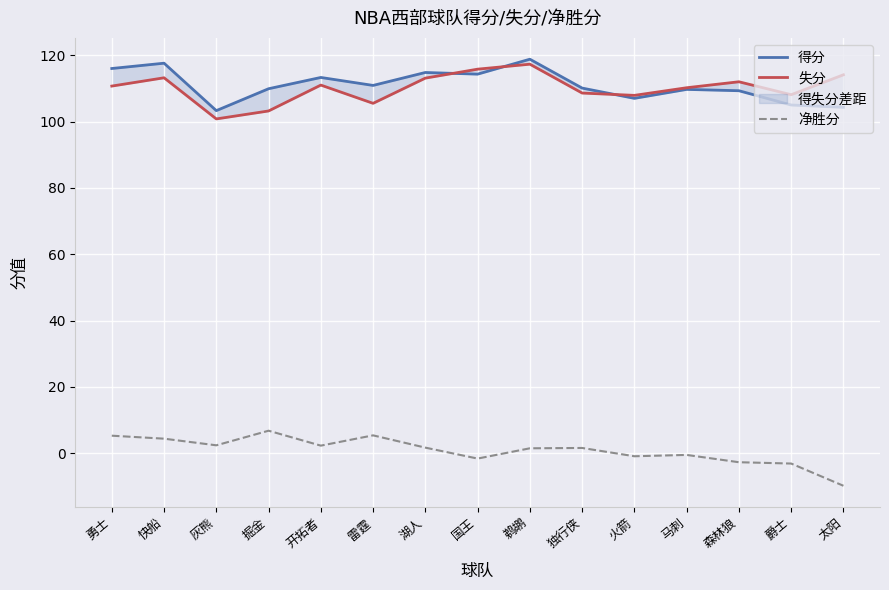

Reading left to right, extract all data points from this chart.

得分: 勇士=116.0	快船=117.6	灰熊=103.3	掘金=109.9	开拓者=113.3	雷霆=110.9	湖人=114.8	国王=114.3	鹈鹕=118.8	独行侠=110.1	火箭=107.0	马刺=109.7	森林狼=109.3	爵士=105.0	太阳=104.3
失分: 勇士=110.7	快船=113.2	灰熊=100.8	掘金=103.2	开拓者=111.0	雷霆=105.5	湖人=113.1	国王=115.8	鹈鹕=117.3	独行侠=108.6	火箭=107.9	马刺=110.2	森林狼=112.0	爵士=108.1	太阳=114.1
净胜分: 勇士=5.3	快船=4.4	灰熊=2.4	掘金=6.8	开拓者=2.3	雷霆=5.4	湖人=1.7	国王=-1.6	鹈鹕=1.5	独行侠=1.6	火箭=-0.9	马刺=-0.5	森林狼=-2.7	爵士=-3.1	太阳=-9.8